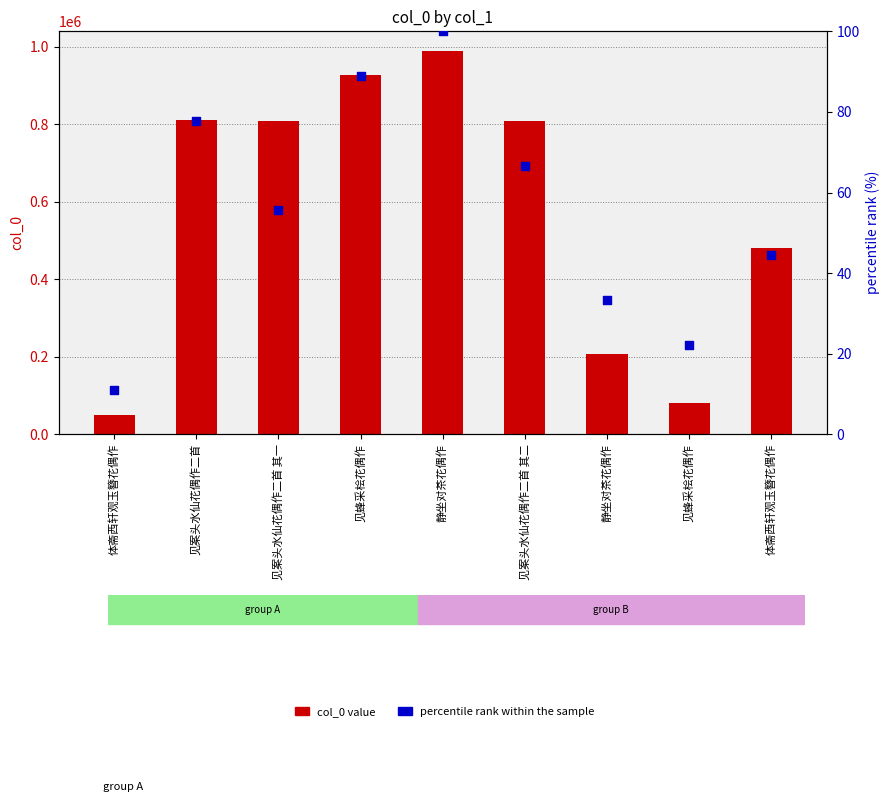

Which series has the largest total across all categories?

col_0 value